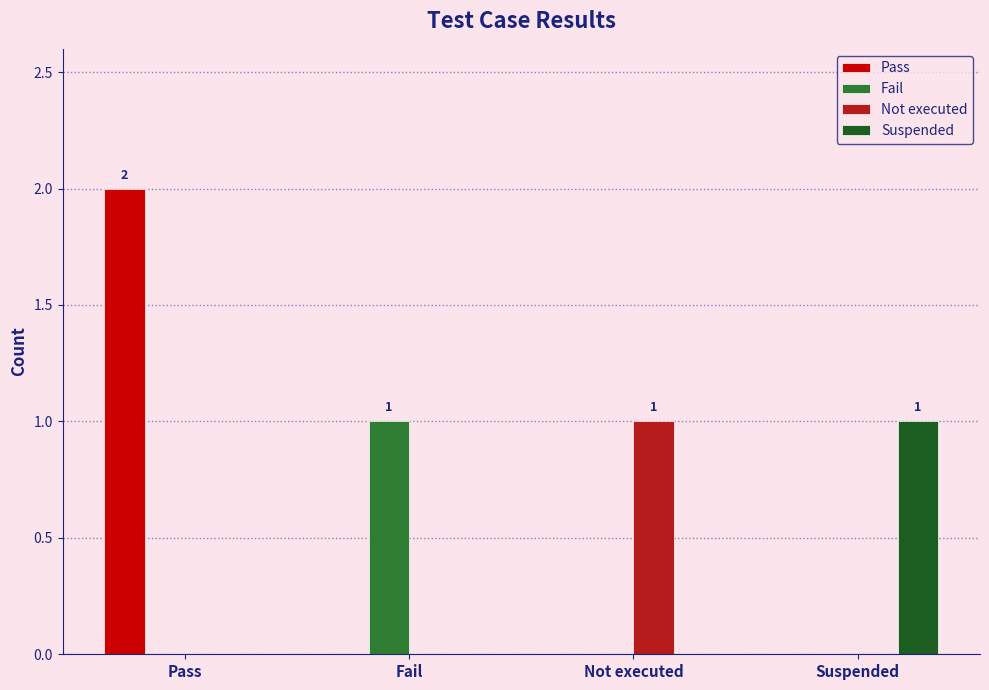

Is it true that Not executed equals 0 at Fail?

True